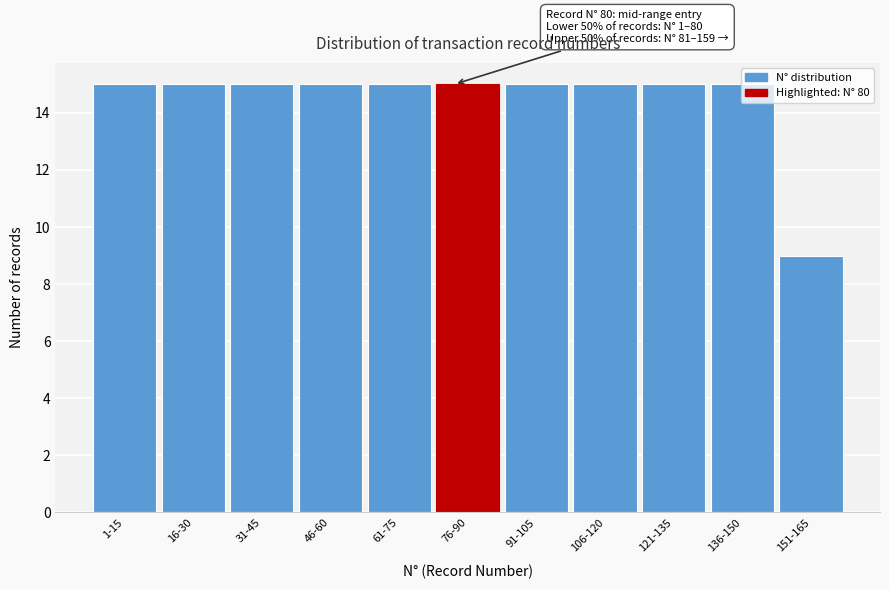

Which label corresponds to the smallest value in the chart?

151-165